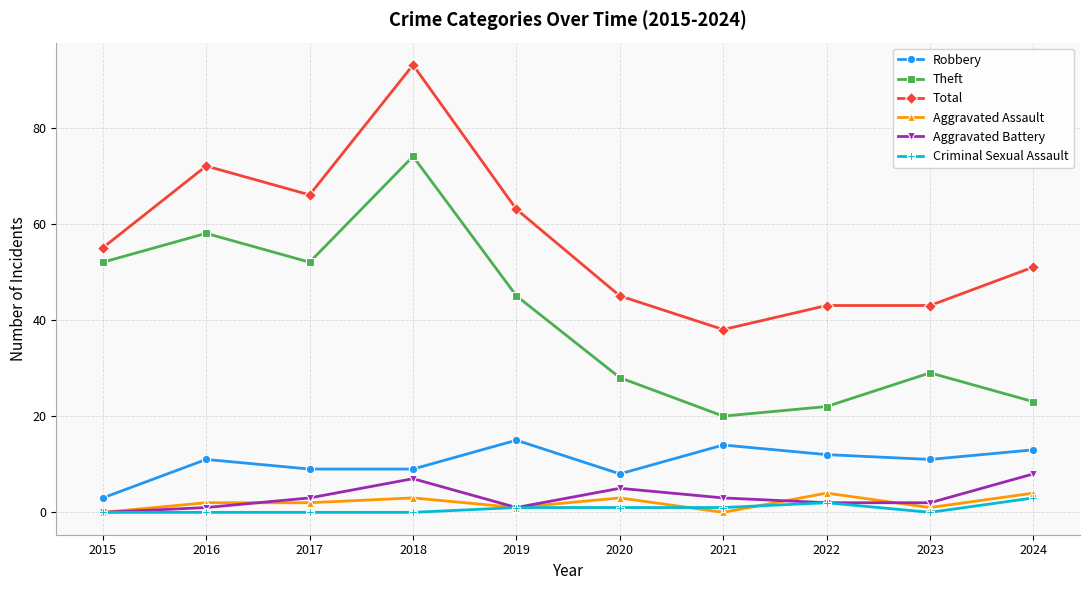

Is it true that Aggravated Battery equals 3 at 2021?

True